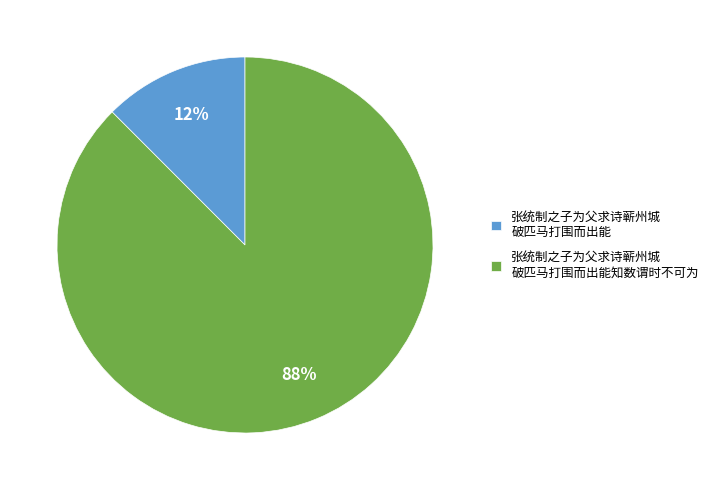

To the nearest percent, what is the combined percentage of 张统制之子为父求诗蕲州城 破匹马打围而出能 and 张统制之子为父求诗蕲州城 破匹马打围而出能知数谓时不可为?

100%